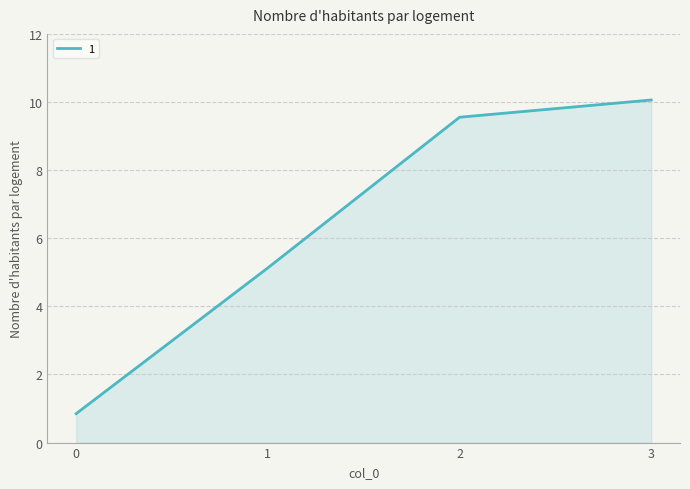

List the labels in order of value, smallest first.

0, 1, 2, 3